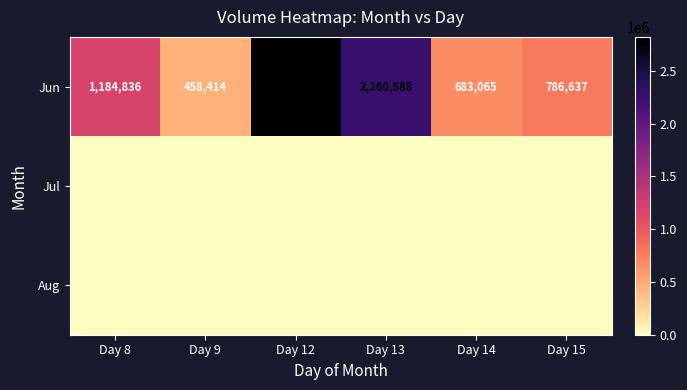

At how many categories does at least one series exceed 1808120?

2